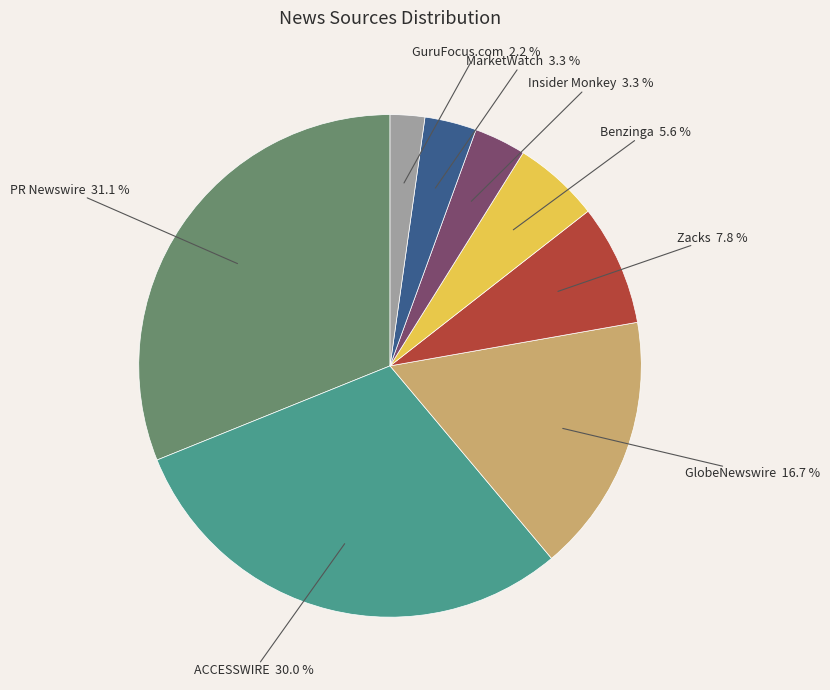

The GlobeNewswire slice represents 9% of the pie. True or false?

False